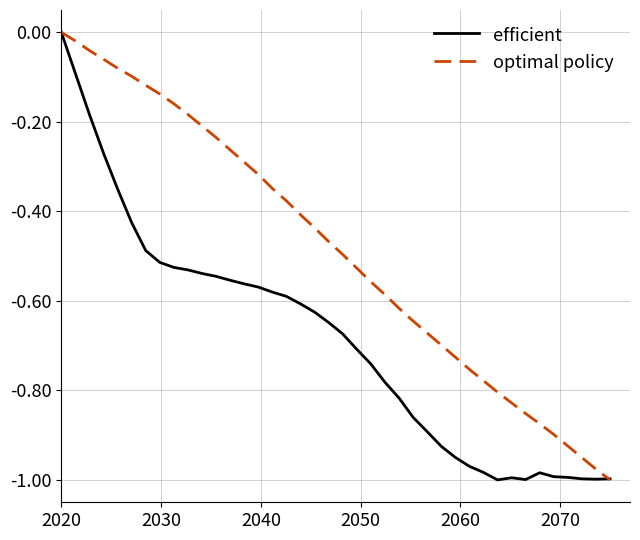

Which series has the largest total across all categories?

optimal policy